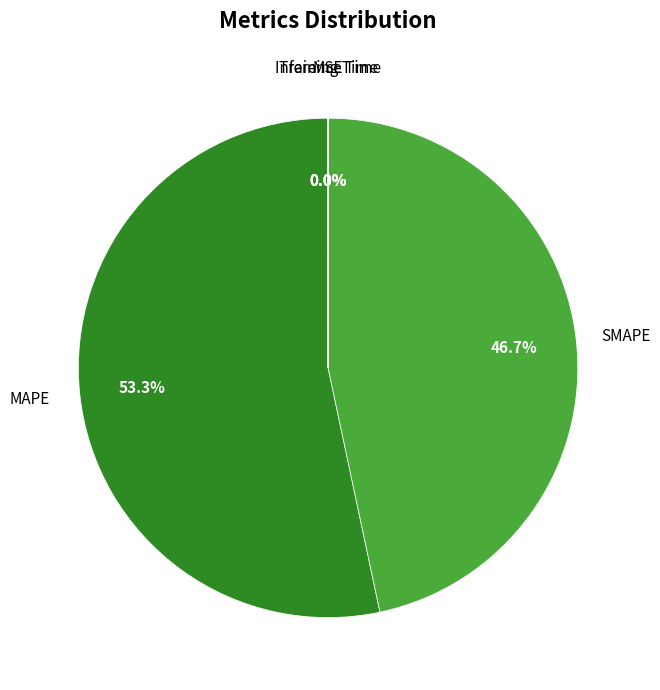

Does any single category account for the majority?

Yes